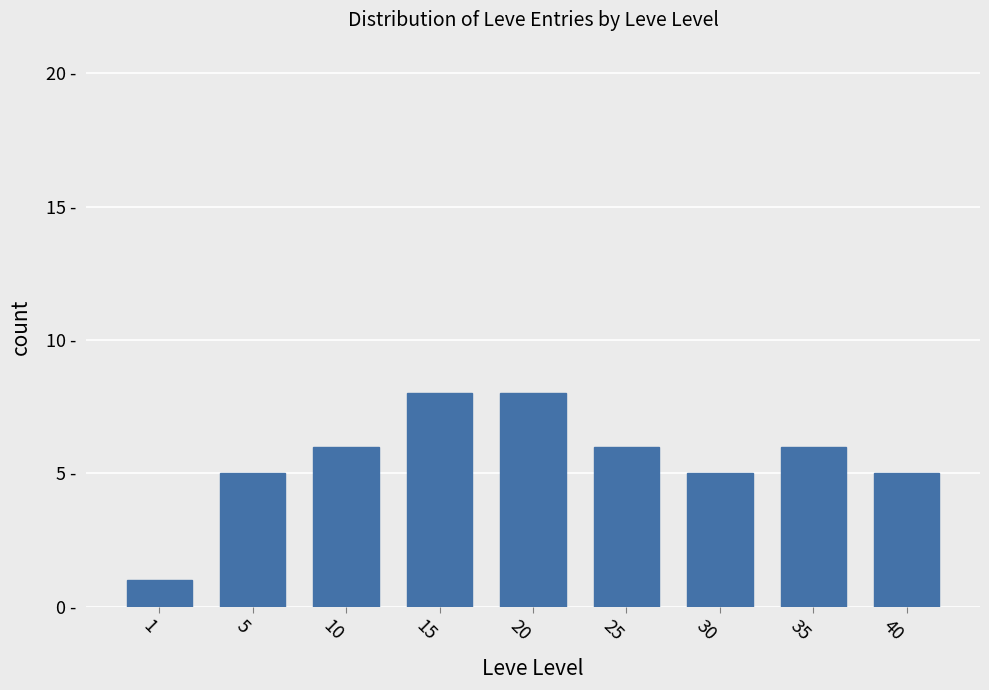

Does the chart contain any negative values?

No